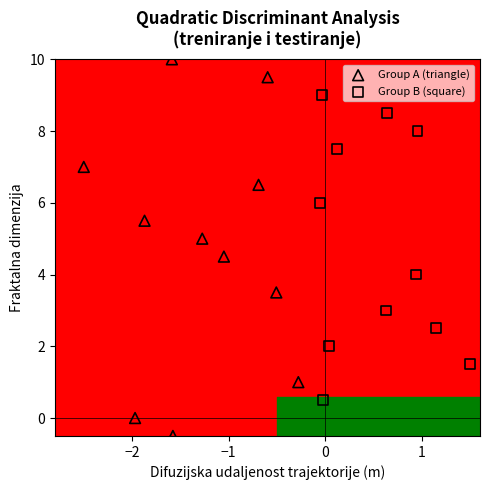

What are all the series names shown in the legend?

Group A (triangle), Group B (square)